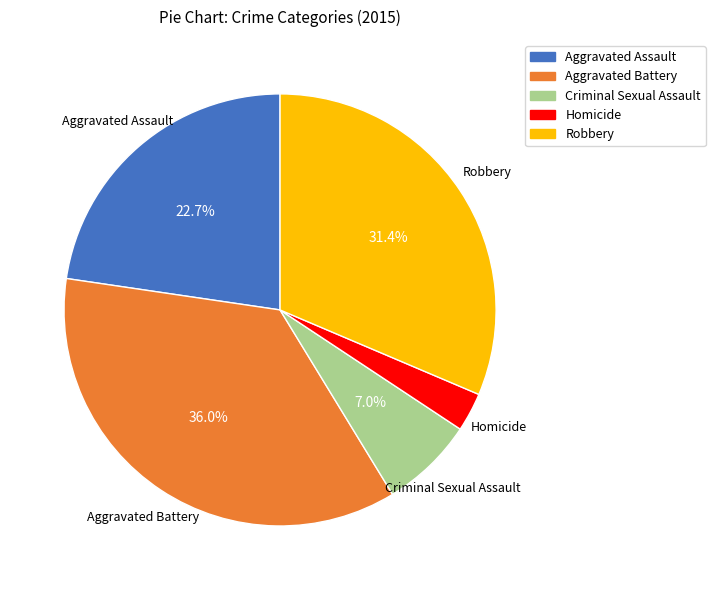

The Aggravated Assault slice represents 23% of the pie. True or false?

True